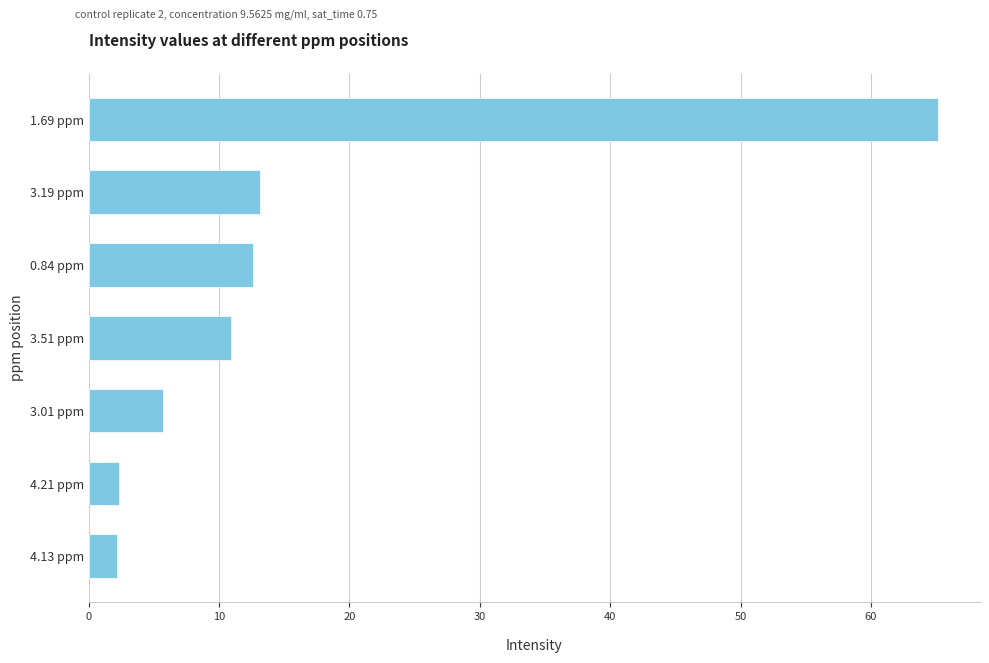

What is the ratio of the value at 3.01 ppm to the value at 3.19 ppm?

0.4